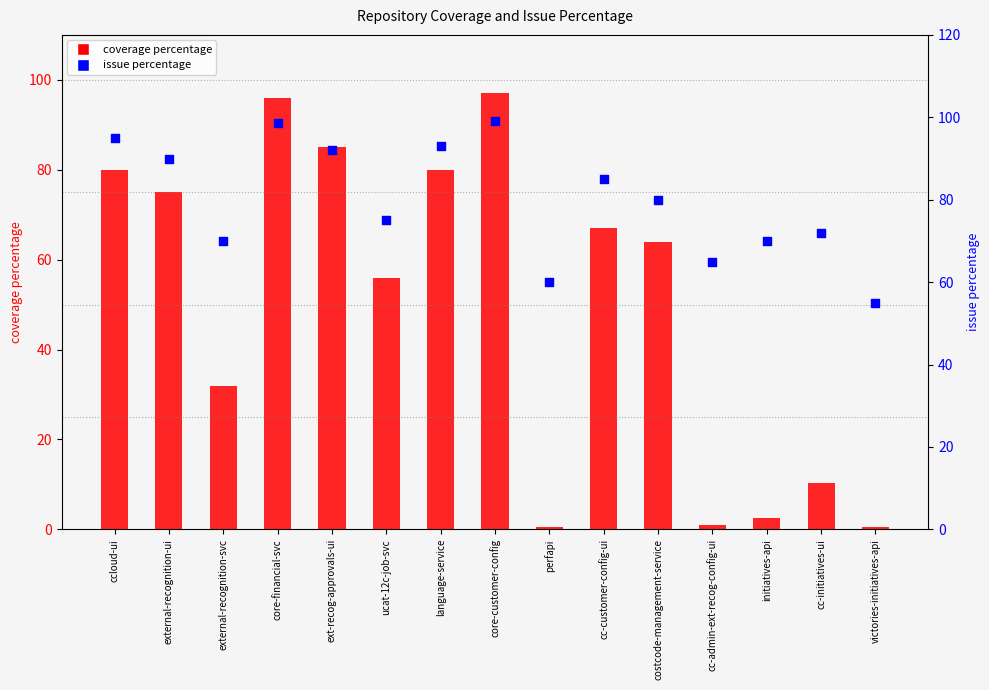

Is the value of coverage percentage at victories-initiatives-api greater than the value of issue percentage at initiatives-api?

No